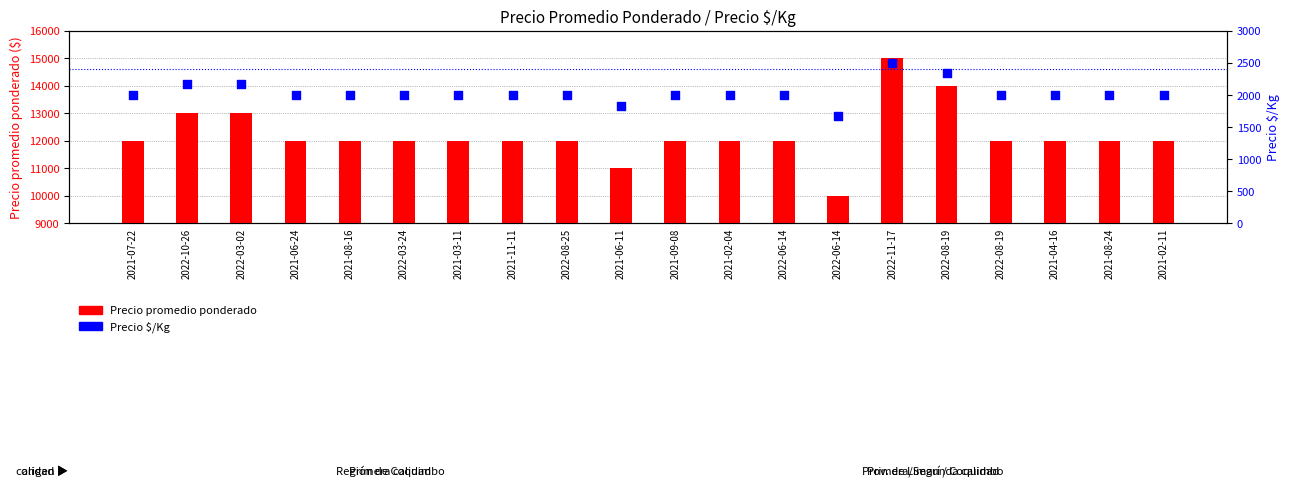

Which series has the widest spread of Y values?

Precio promedio ponderado